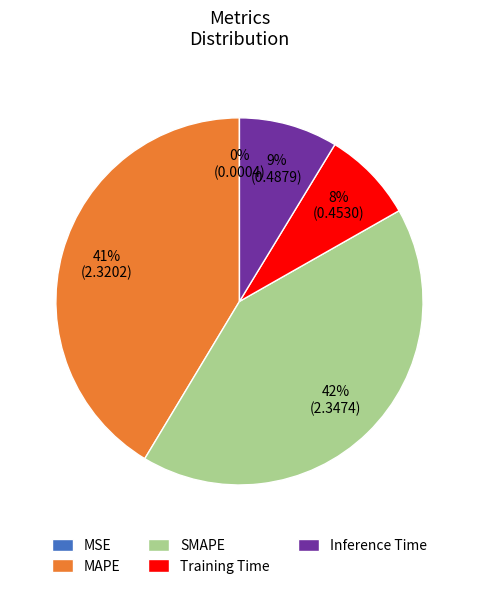

Combined, do SMAPE and Inference Time account for over 50%?

Yes